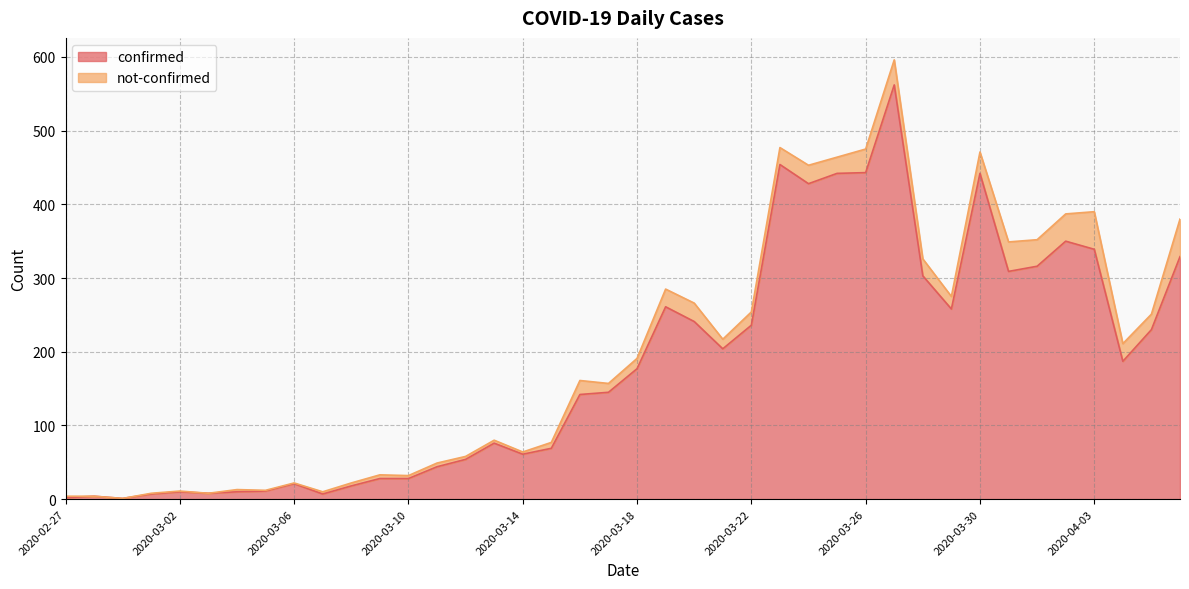

Which label corresponds to the smallest value in the chart?

2020-02-29